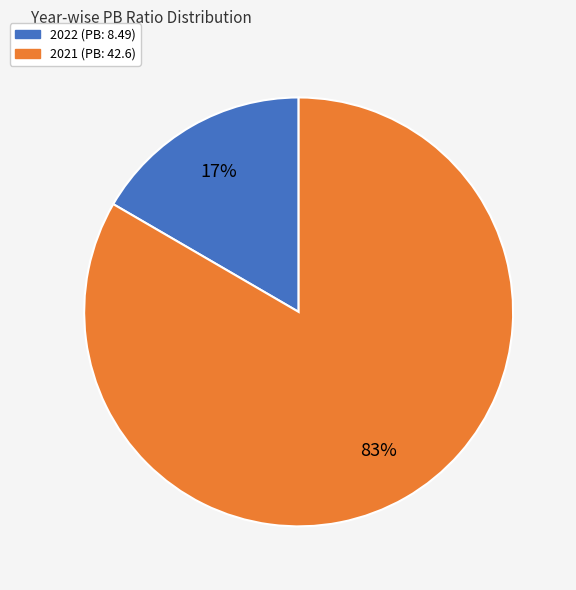

Do 2022 (PB: 8.49) and 2021 (PB: 42.6) together represent more than half of the pie?

Yes